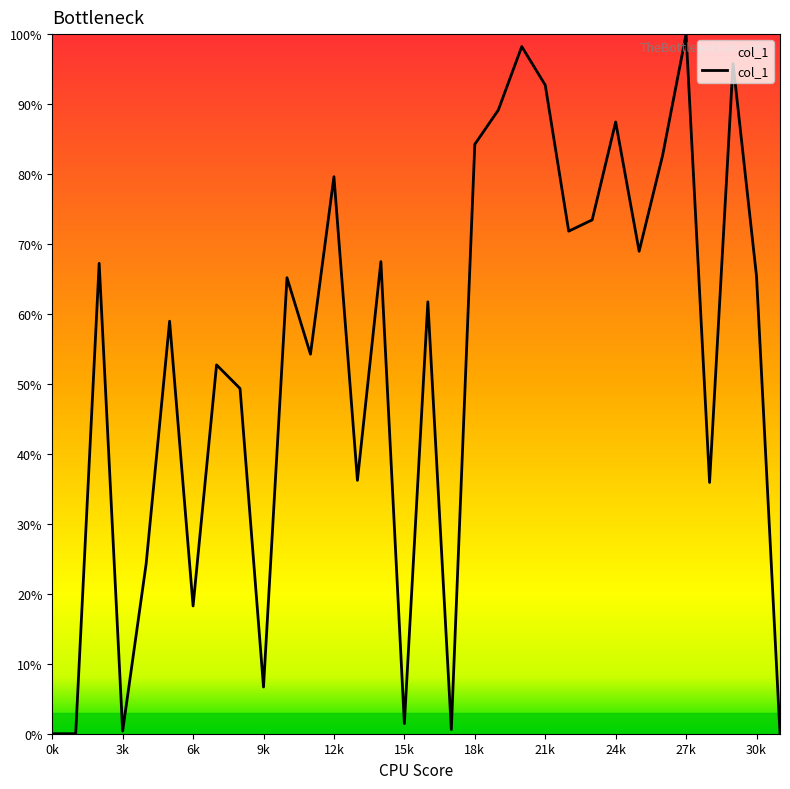

How many lines are shown in the chart?

1